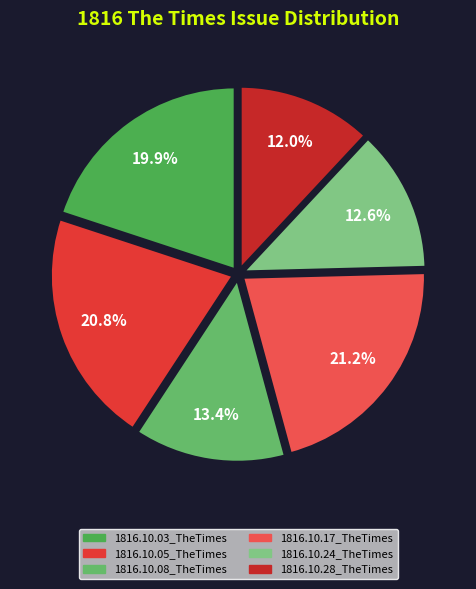

What percentage is the 1816.10.17_TheTimes slice, to the nearest percent?

21%